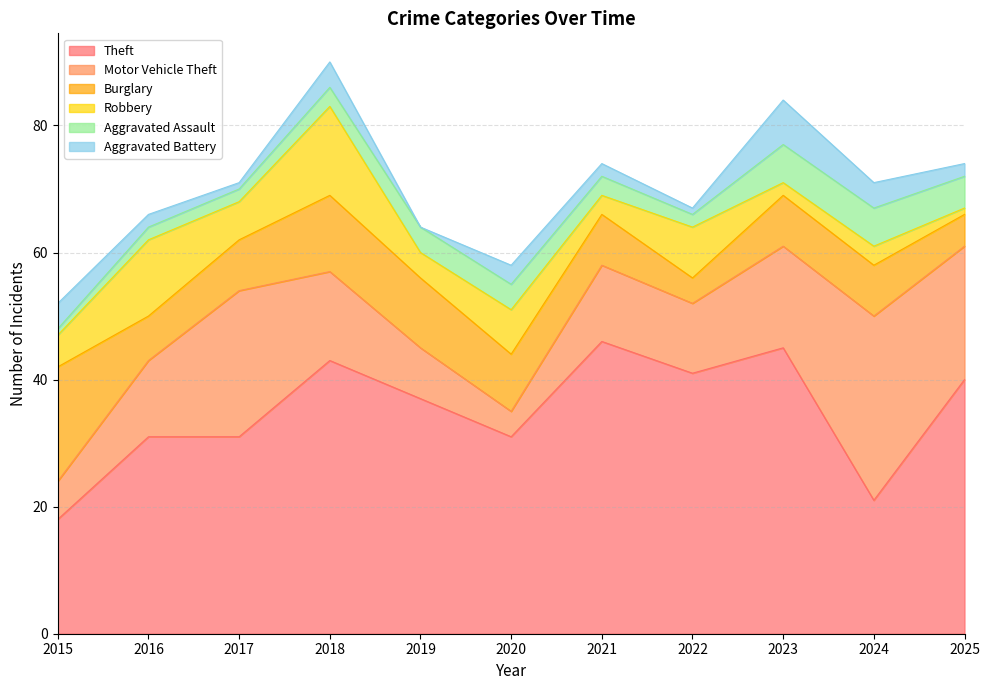

How many lines are shown in the chart?

6